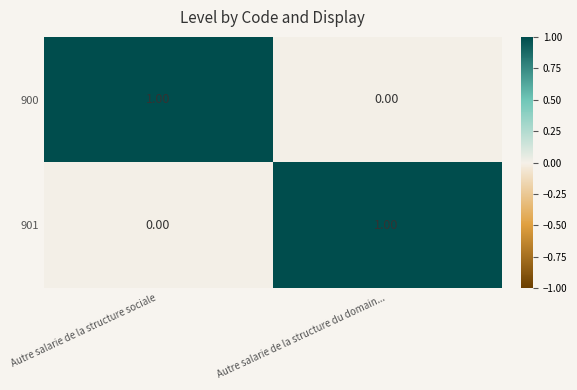

List the labels in order of 901 value, largest first.

Autre salarie de la structure du domain..., Autre salarie de la structure sociale